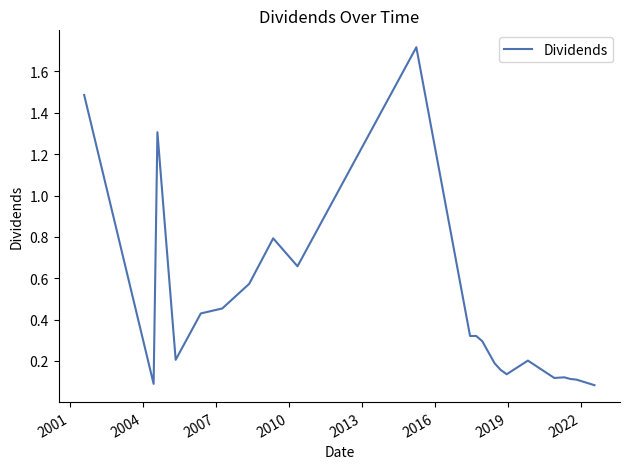

What is the maximum value shown in the chart?

1.7